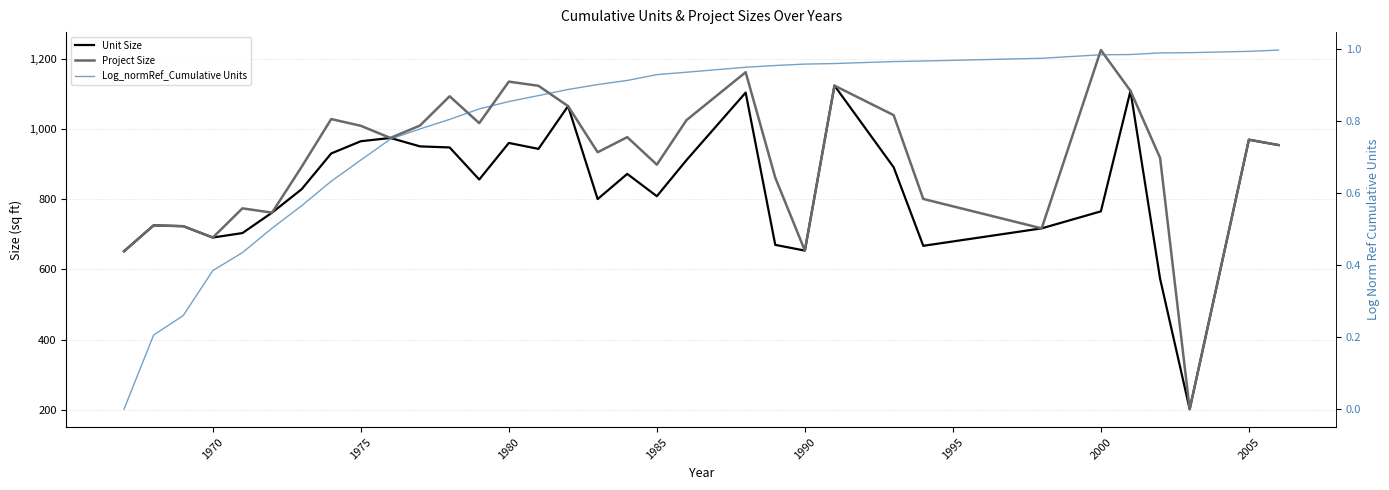

True or false: Project Size and Log_normRef_Cumulative Units cross at least once.

False